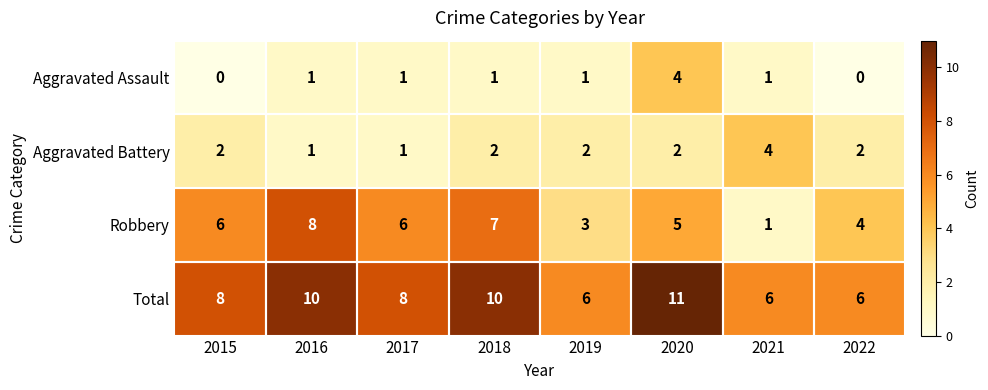

What is the difference between the highest and lowest values at 2015?

8